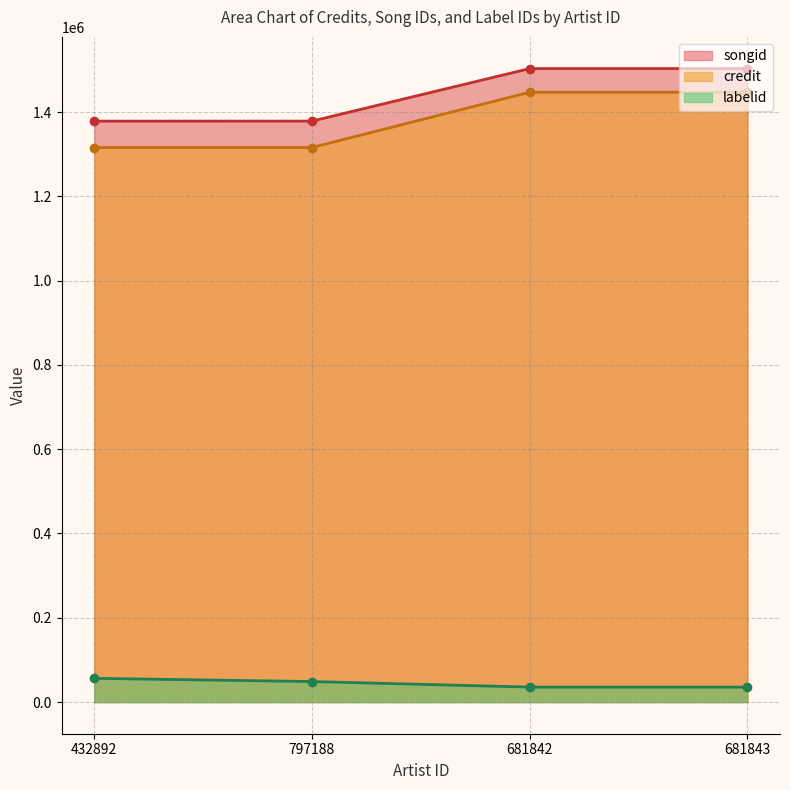

How many labelid values are between 35503 and 56276?

4